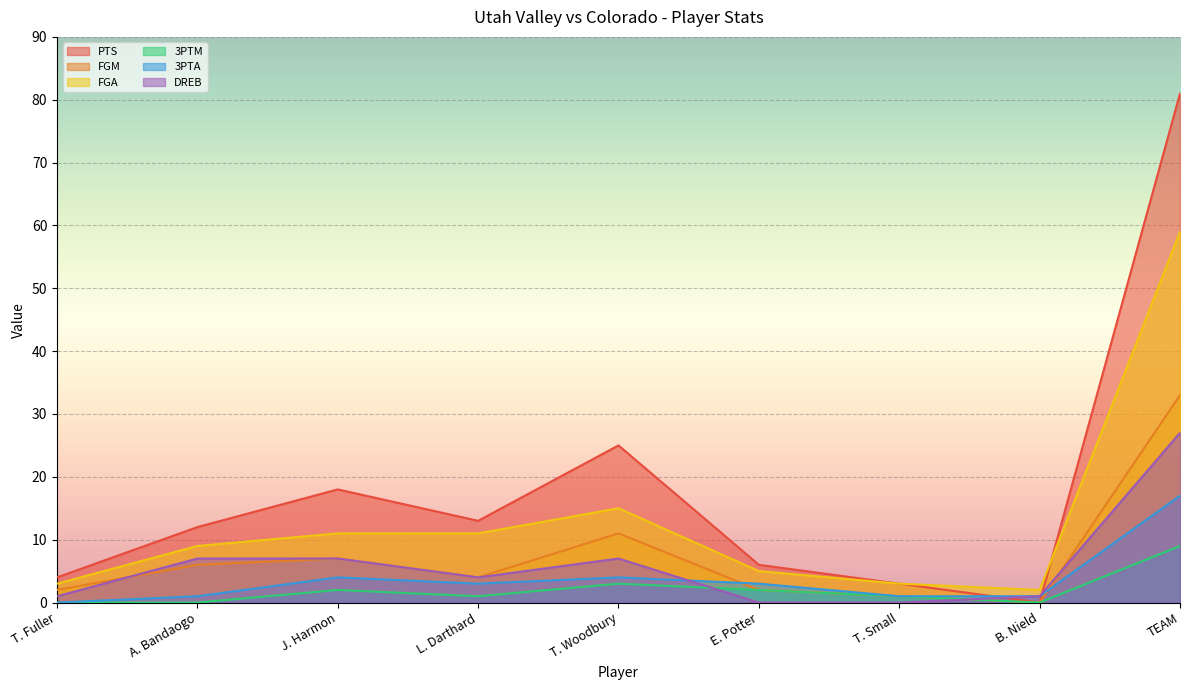

Where does the DREB series first go above 4?

A. Bandaogo